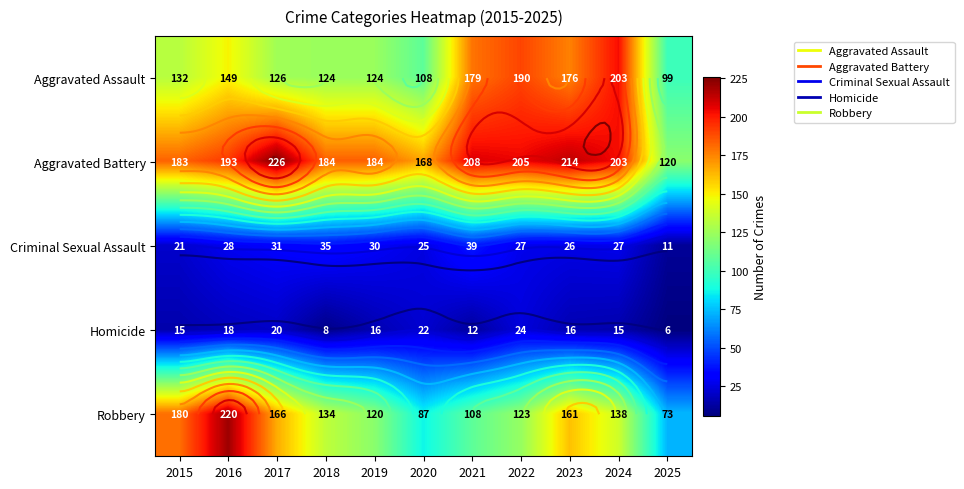

At which category is the sum across all series the highest?

2016